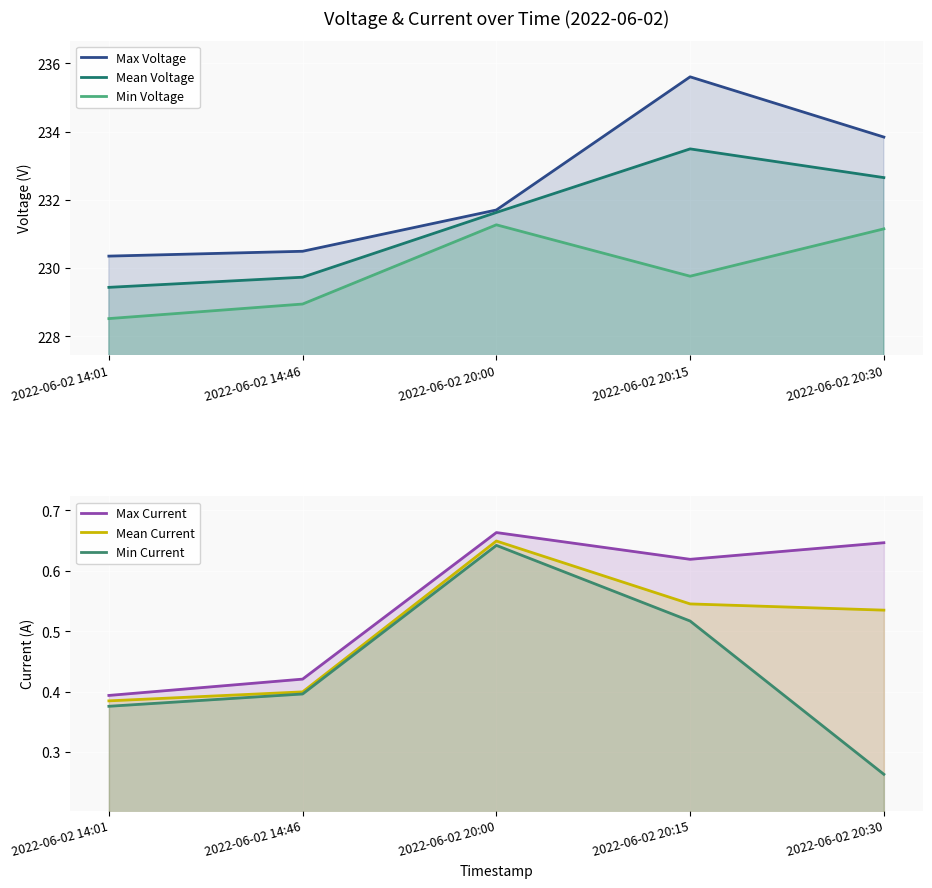

True or false: Min Current has a value of 0.5 at 2022-06-02 14:01.

False